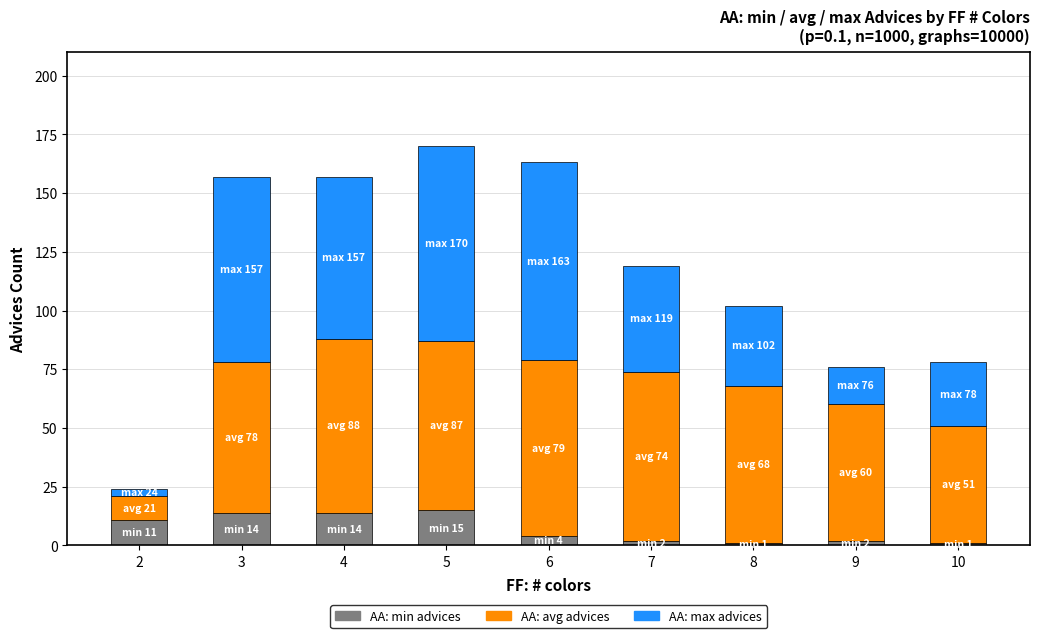

The AA: min advices series shows 15 at 5. True or false?

True